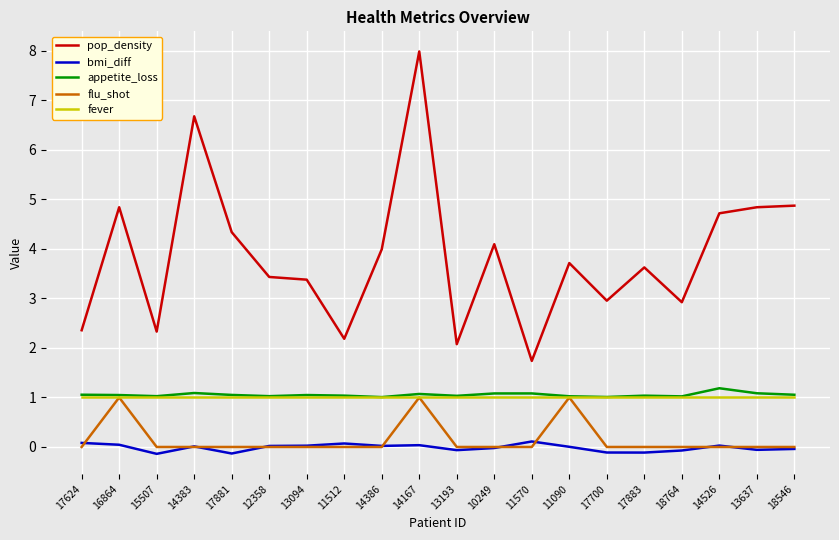

Is the value of pop_density at 11512 greater than the value of flu_shot at 14383?

Yes